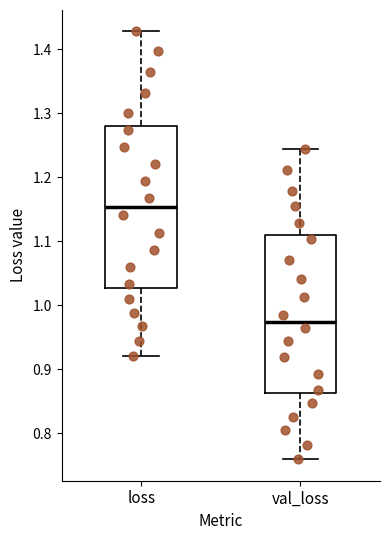

Where is the lower edge of the box for val_loss on the y-axis? The values are not printed on the chart, so give them approximately, as read against the axis.

0.86